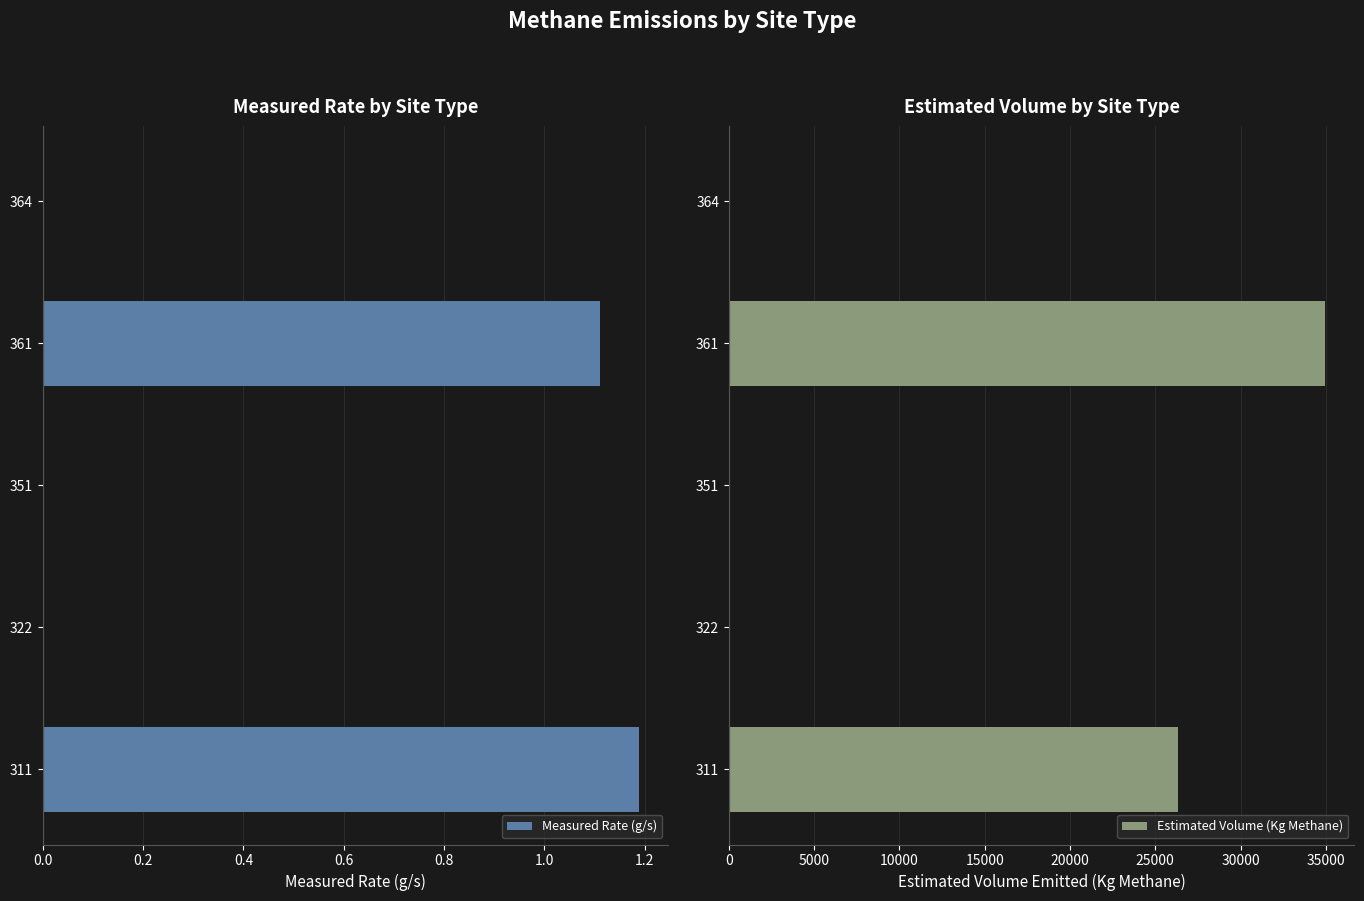

True or false: Estimated Volume (Kg Methane) has a value of -20551.3 at 0.8.

False